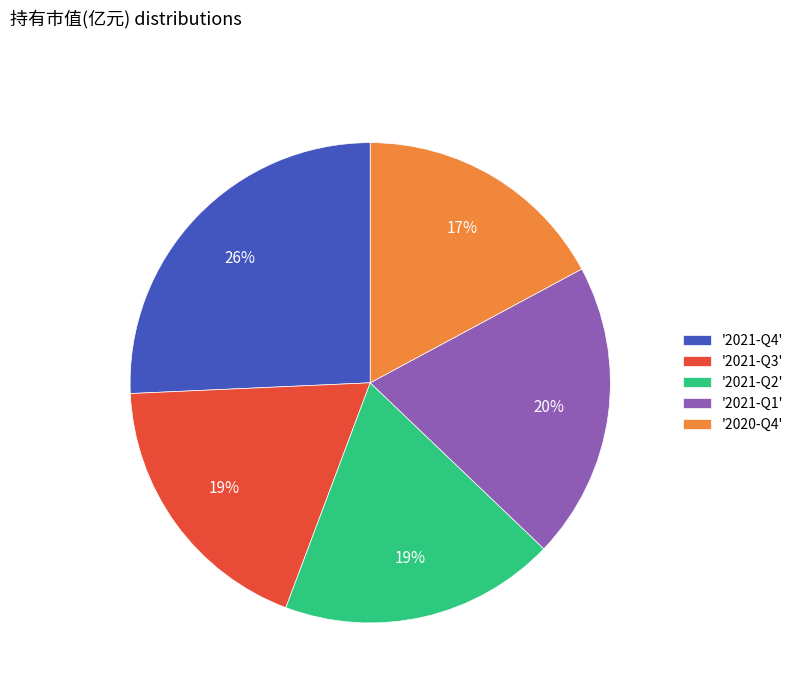

To the nearest percent, what percentage of the pie is '2021-Q4'?

26%